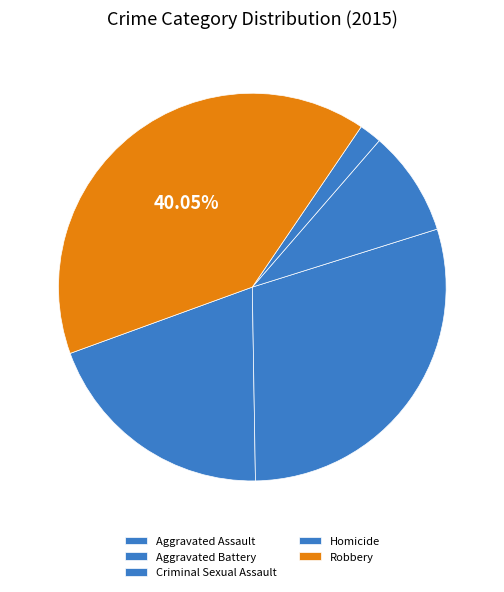

What percentage is the Aggravated Battery slice, to the nearest percent?

30%